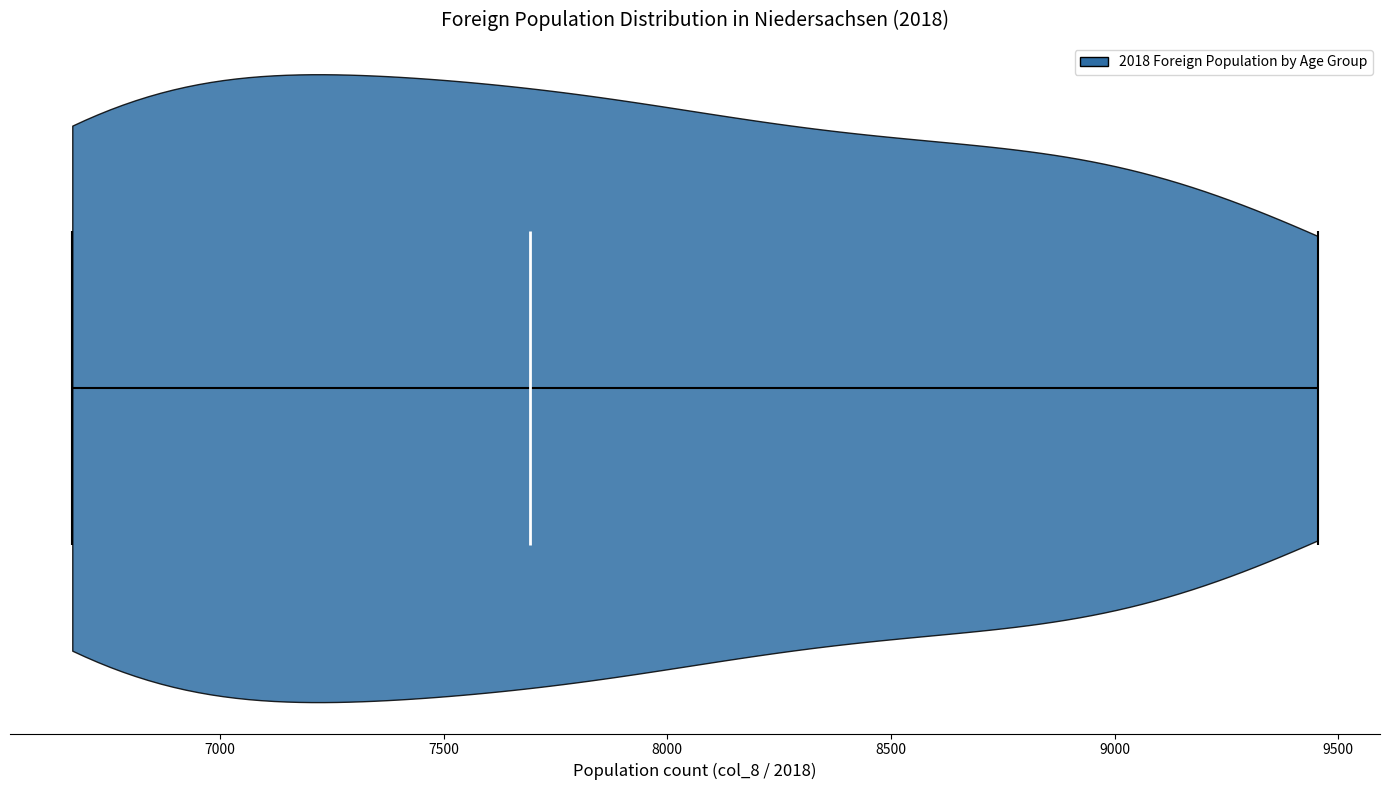

Read this violin plot against the x-axis: where its median line is, and the lowest and highest points the violin reaches. The values are not printed on the chart, so give them approximately, as read against the axis.

median line 7700, lowest point 6650, highest point 9450